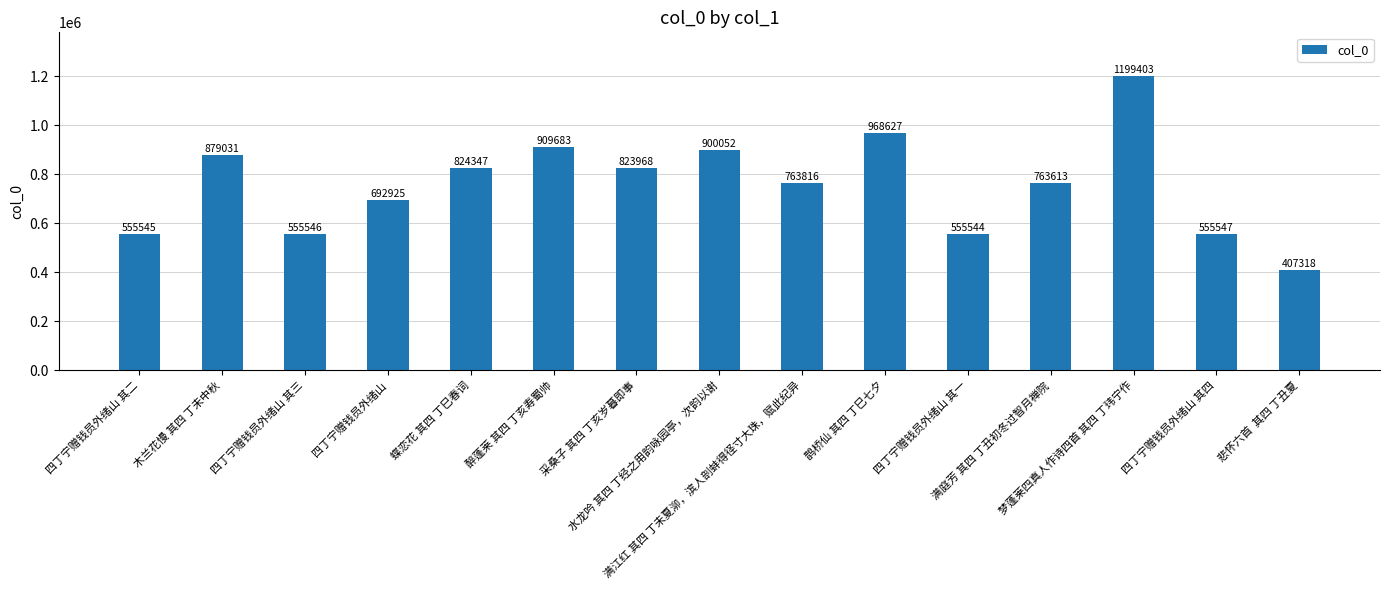

What is the value of the 8th bar from the left?

900052